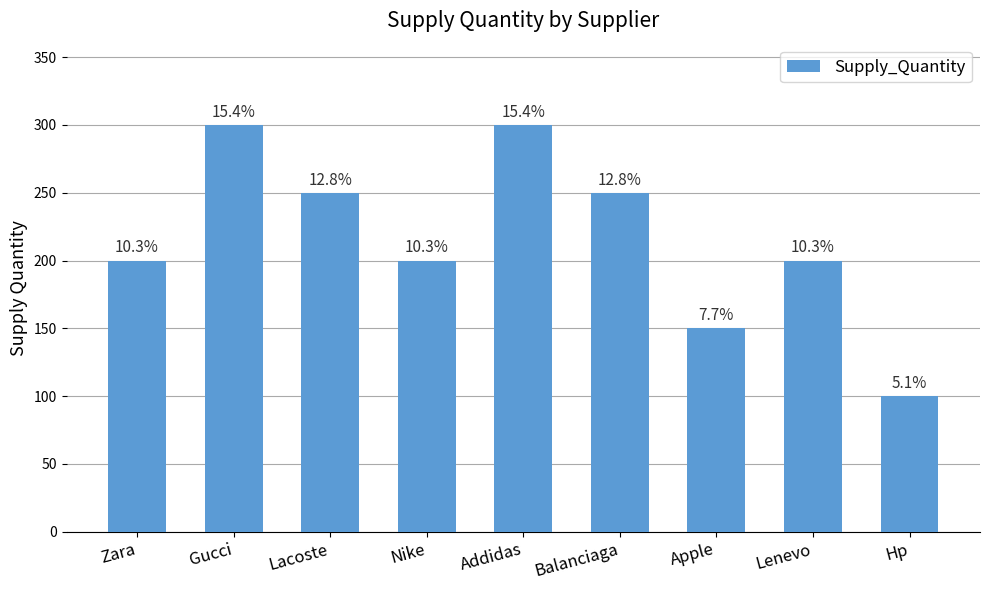

What is the sum of all values?

1950